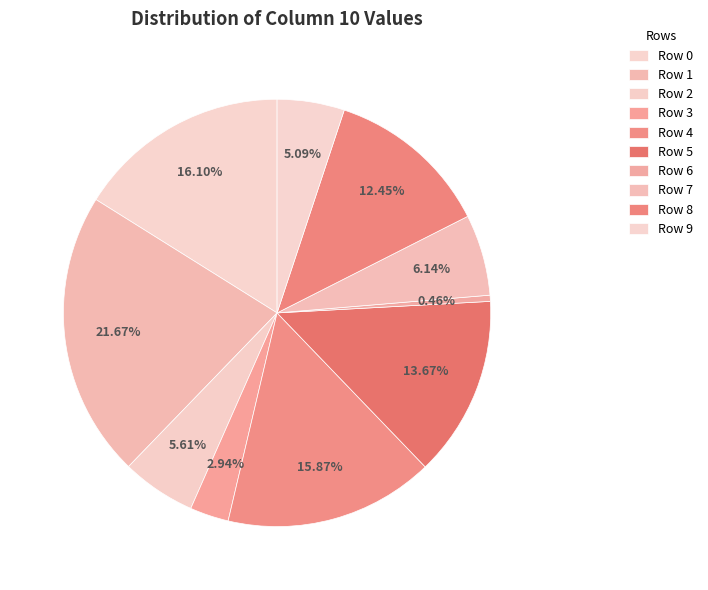

The Row 1 slice represents 22% of the pie. True or false?

True